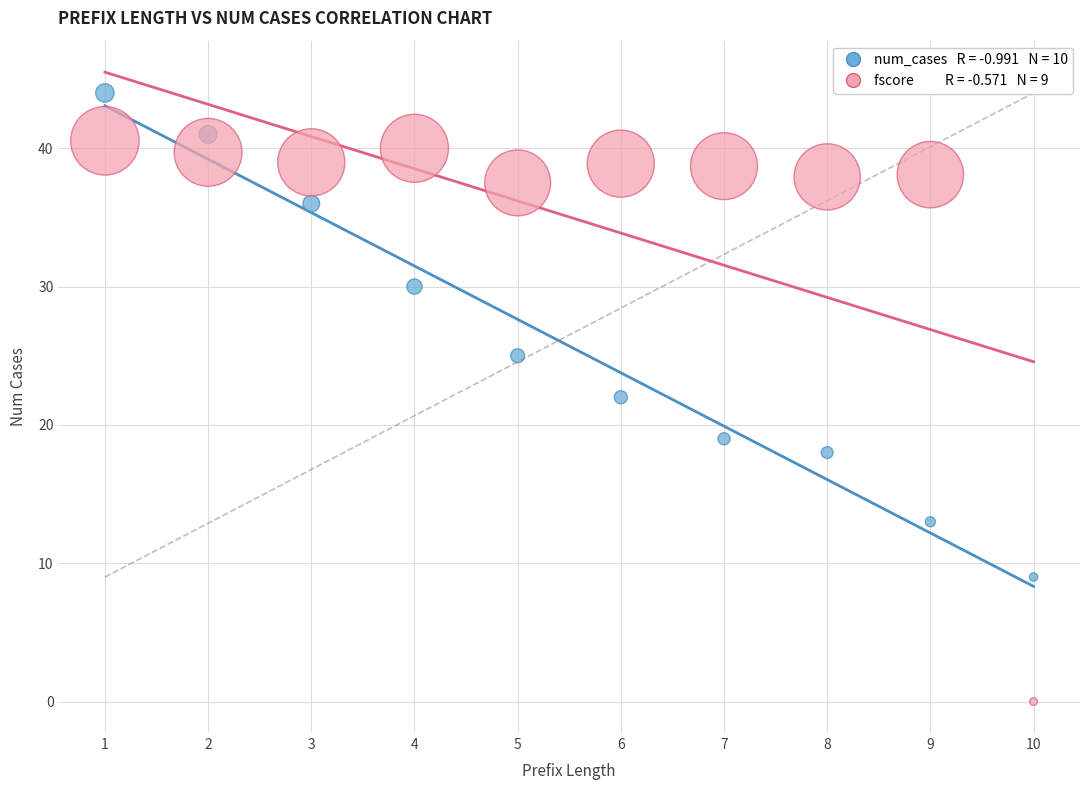

Across all data points, what is the range of X values (max minus min)?

9.0